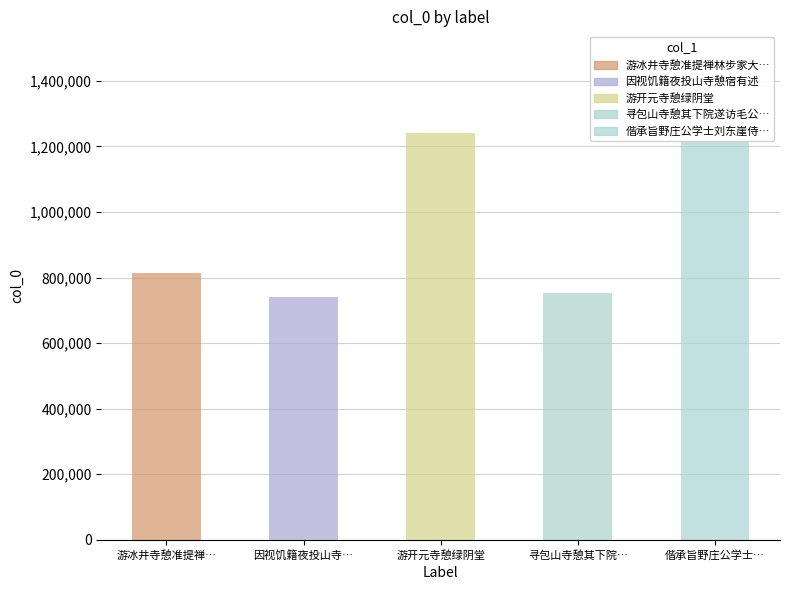

What is the smallest value displayed?

739663